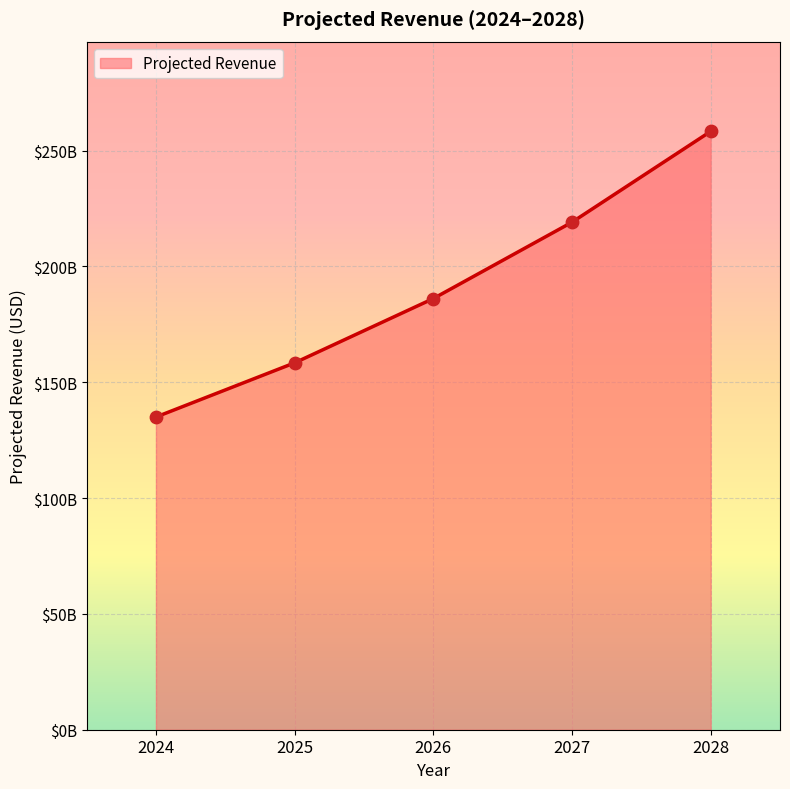

What is the change in value from 2024 to 2028?

+123283046533.0